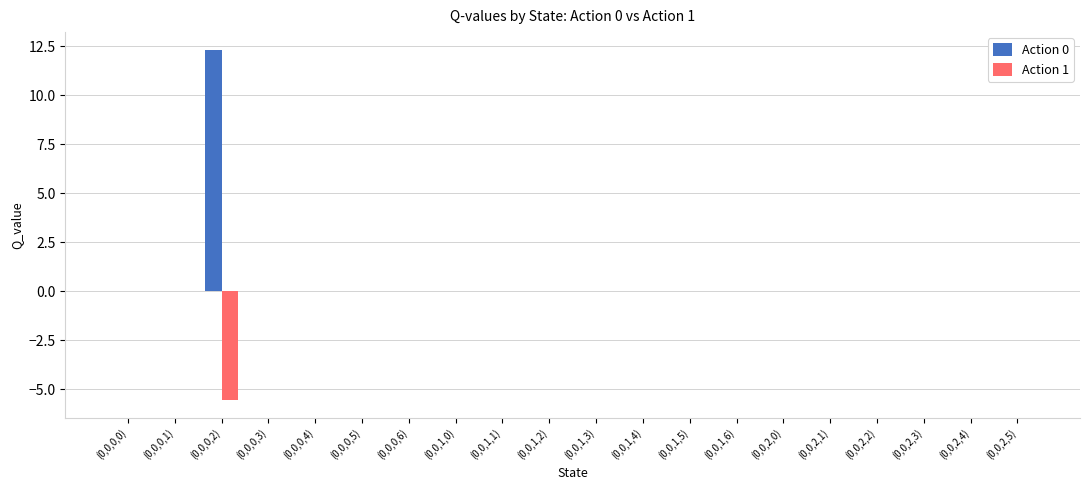

Is it true that Action 1 equals -2.2 at (0,0,2,4)?

False